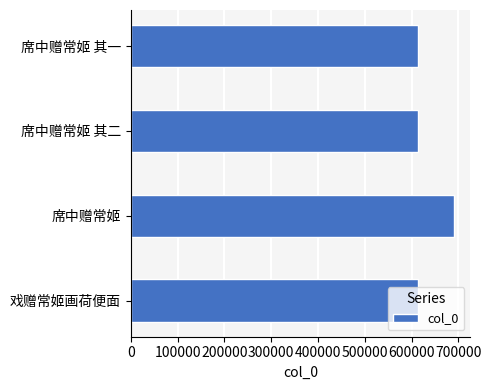

How many categories are shown in the chart?

4